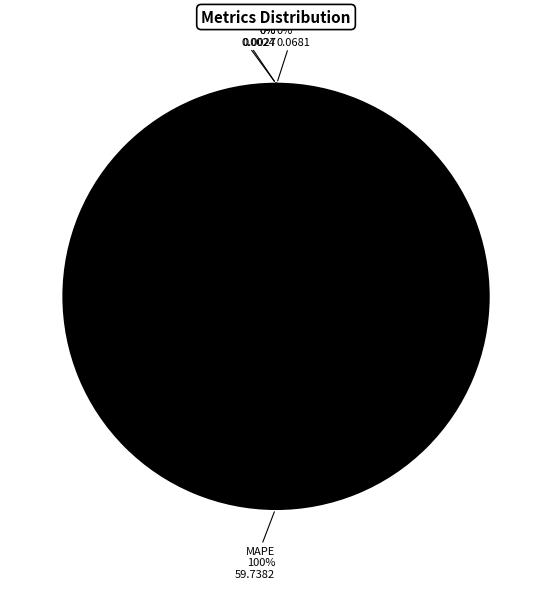

To the nearest percent, what is the difference between the largest and smallest slice percentages?

100%